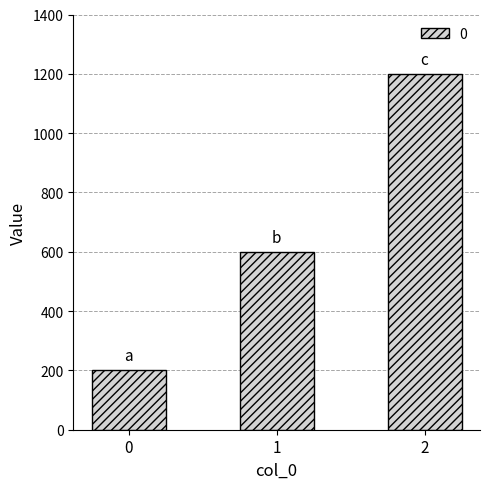

The value at 0 is 129. True or false?

False